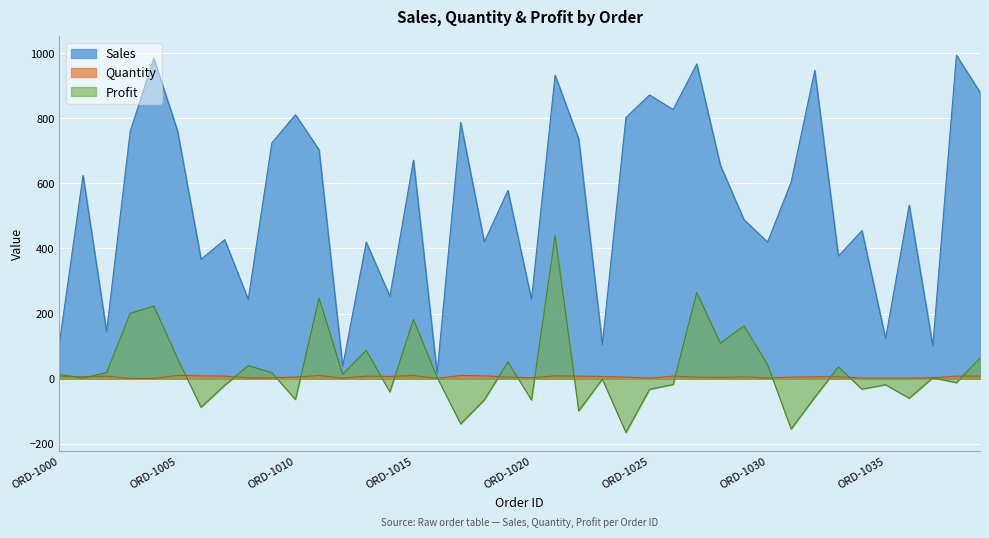

At which label does Sales reach its minimum?

ORD-1016